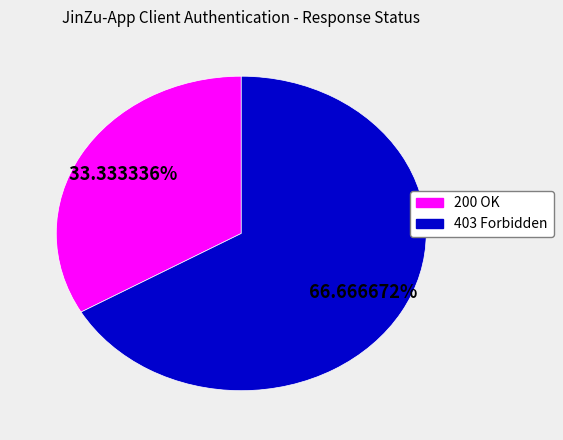

Is there any slice that represents more than half of the pie?

Yes